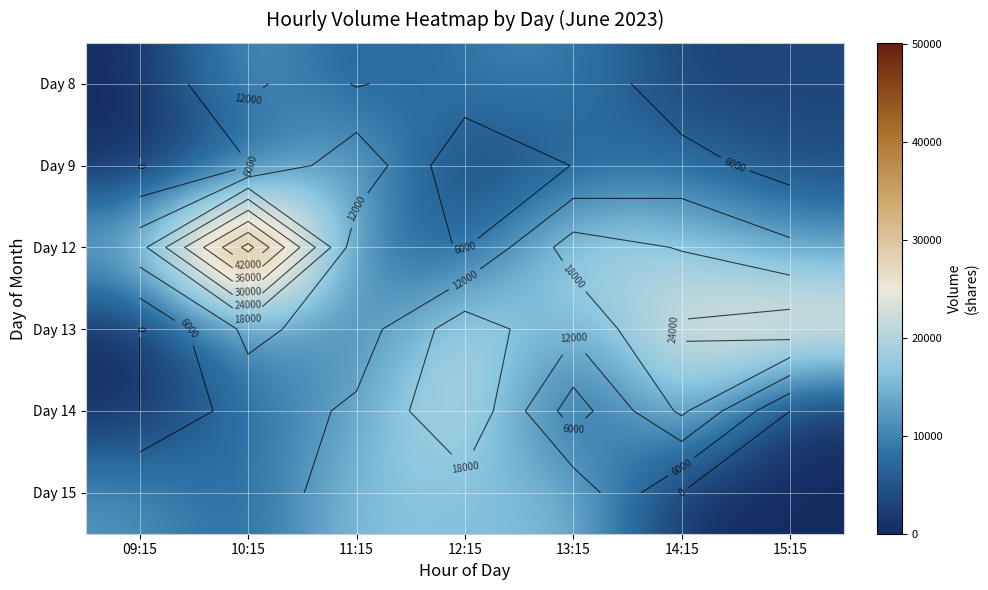

Which series has the widest spread of values?

Day 12